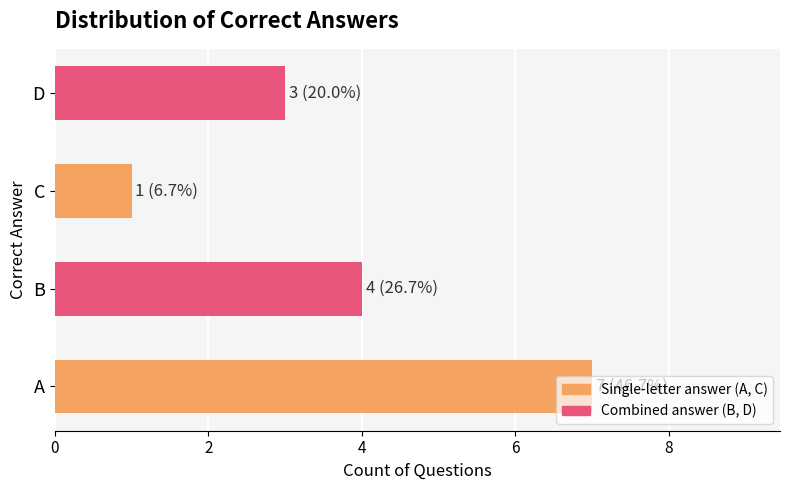

Rank the categories by value from highest to lowest.

A, B, D, C